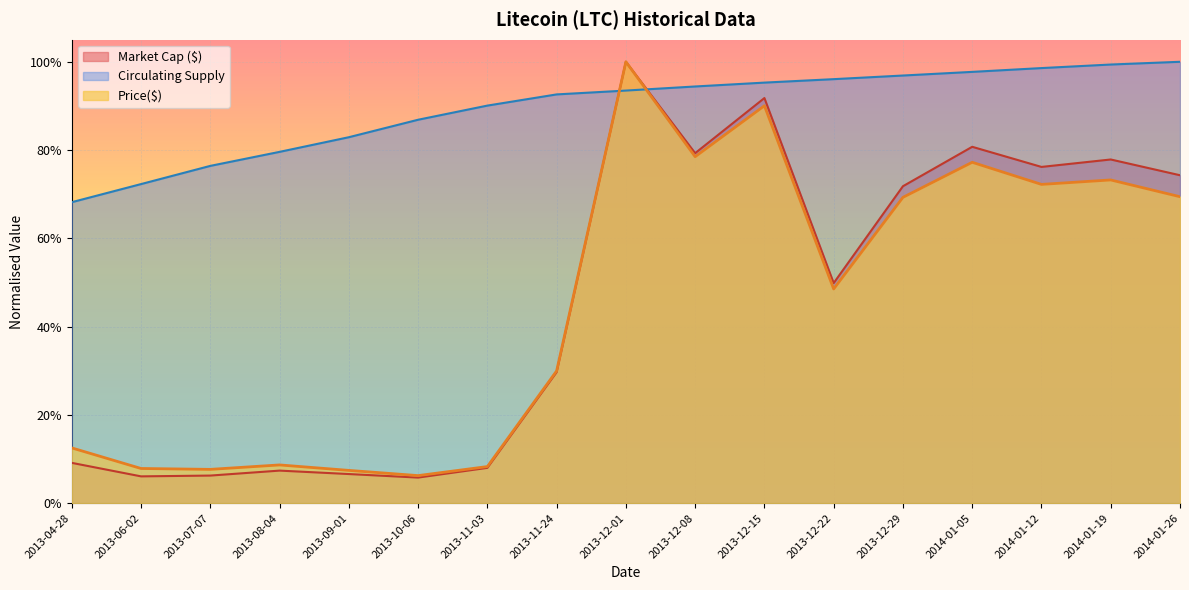

What is the smallest value displayed?

0.1